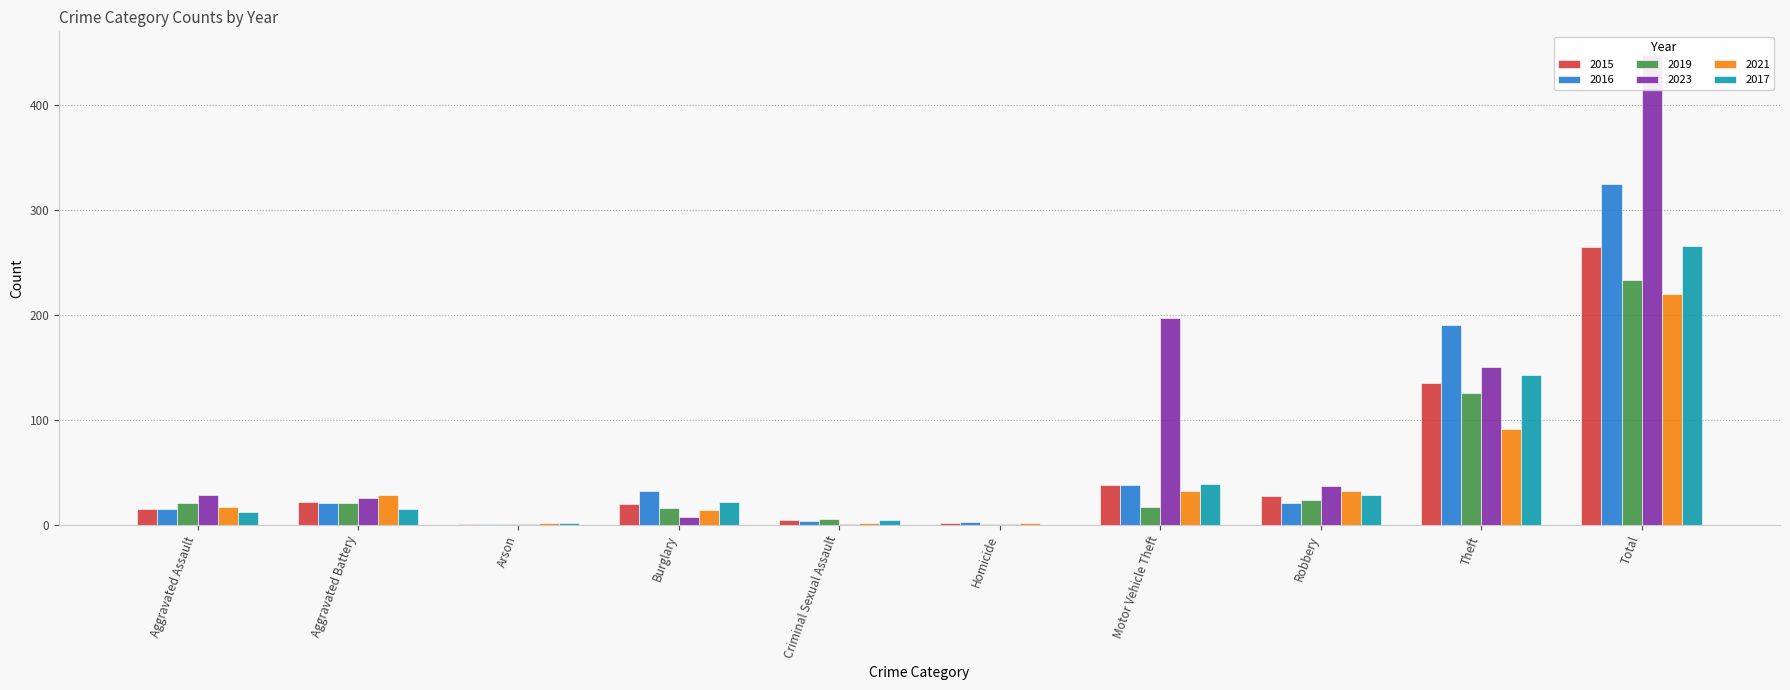

Reading left to right, what are all the values shown in this chart?

2015: 15	22	1	20	5	2	38	27	135	265
2016: 15	21	1	32	4	3	38	21	190	325
2019: 21	21	1	16	6	1	17	24	126	233
2023: 28	26	1	7	1	1	197	37	150	448
2021: 17	28	2	14	2	2	32	32	91	220
2017: 12	15	2	22	5	0	39	28	143	266